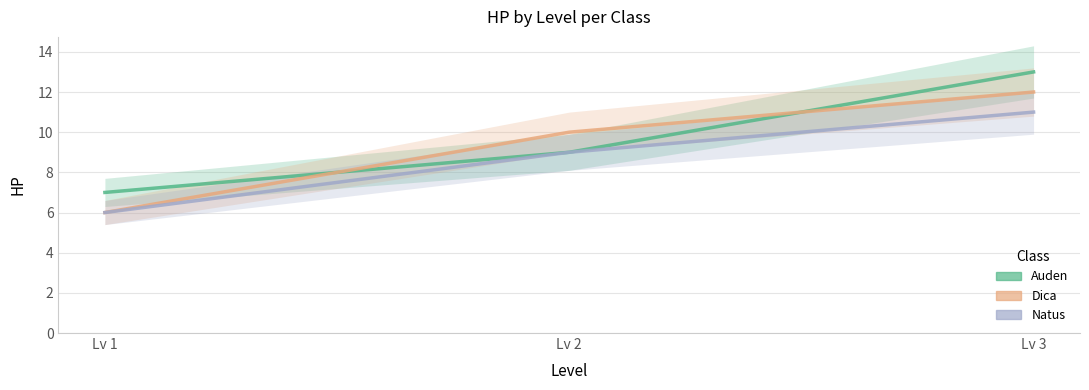

What value does the dica series have at Lv 1?

6